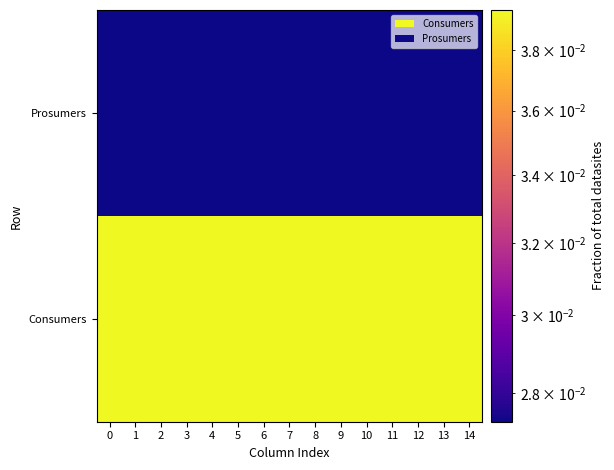

List the series in order of their peak value, highest first.

row_0, row_1